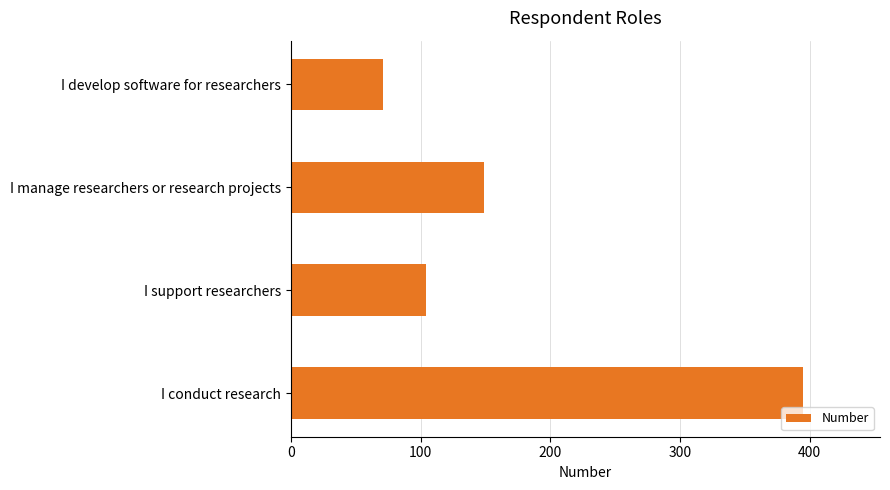

List the labels in order of value, largest first.

I conduct research, I manage researchers or research projects, I support researchers, I develop software for researchers